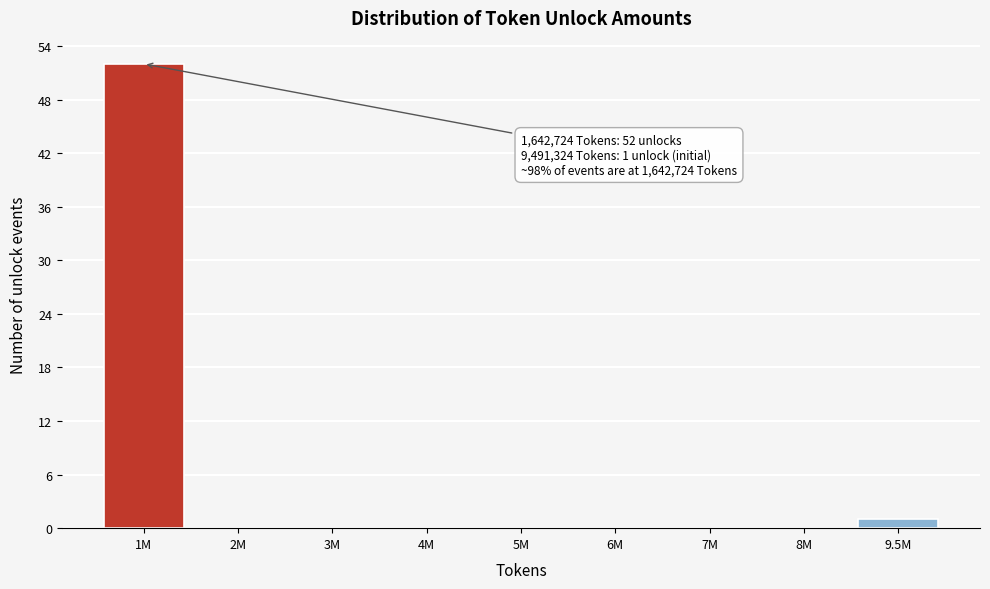

Reading right to left, what are all the values shown in this chart?

9.5M=1	8M=0	7M=0	6M=0	5M=0	4M=0	3M=0	2M=0	1M=52